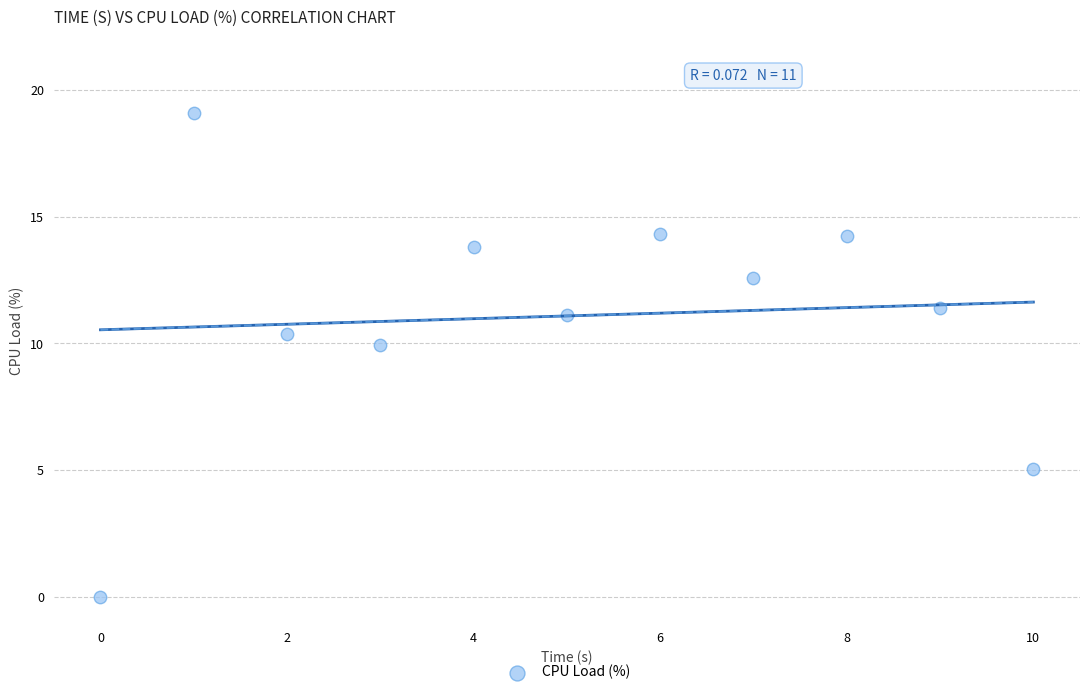

What is the average Y value?

11.1